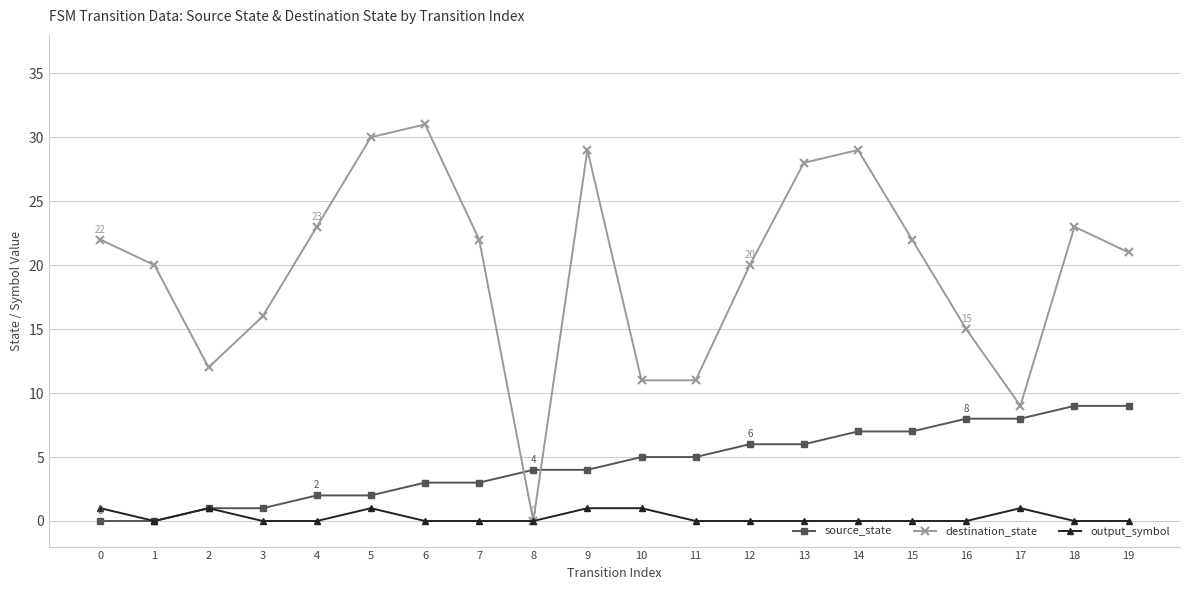

How many lines are shown in the chart?

3